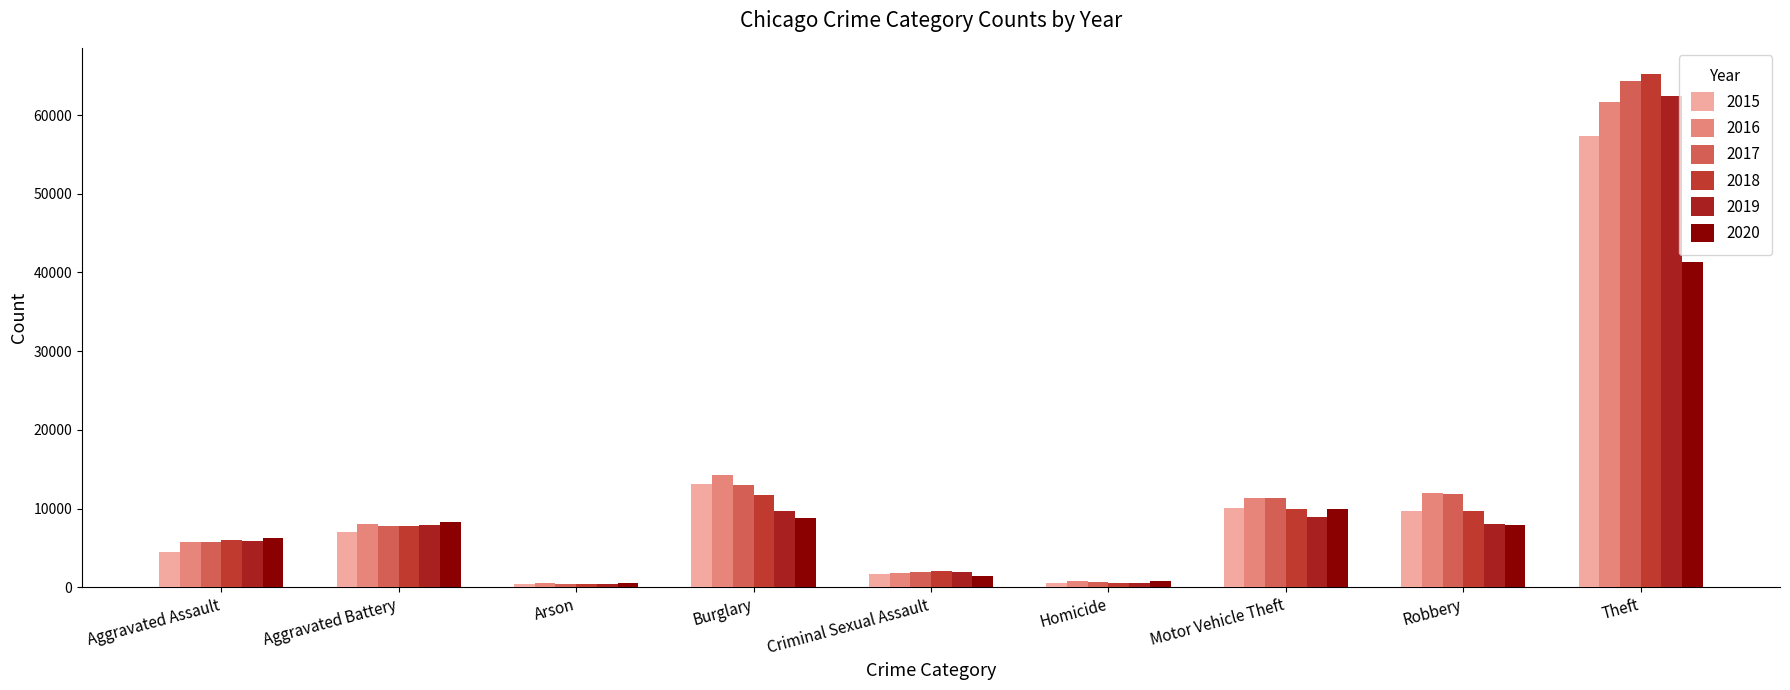

What is the value of the 2015 bar at the 1st from the left?

4480